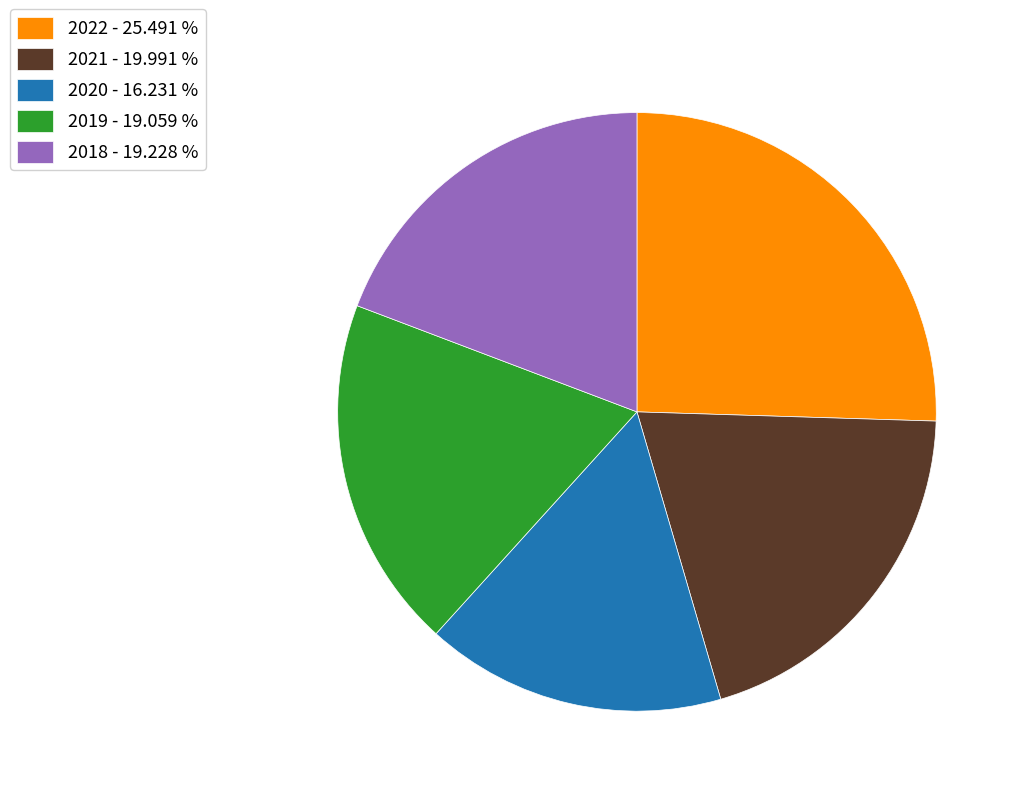

Does any single category account for the majority?

No